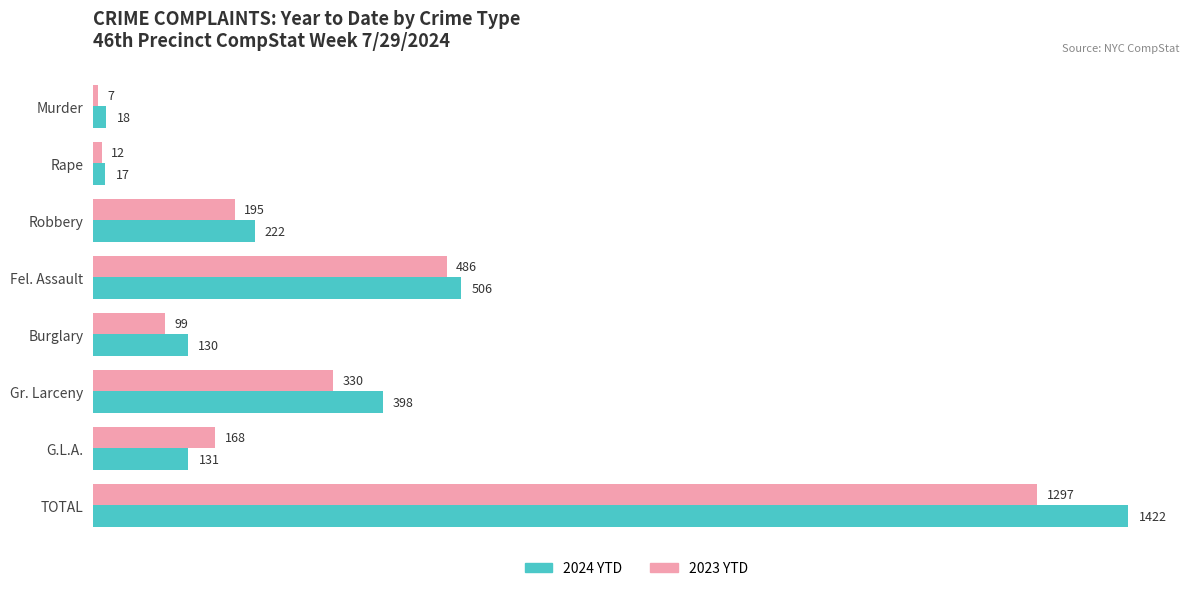

Which series has the largest range (max minus min)?

2024 YTD